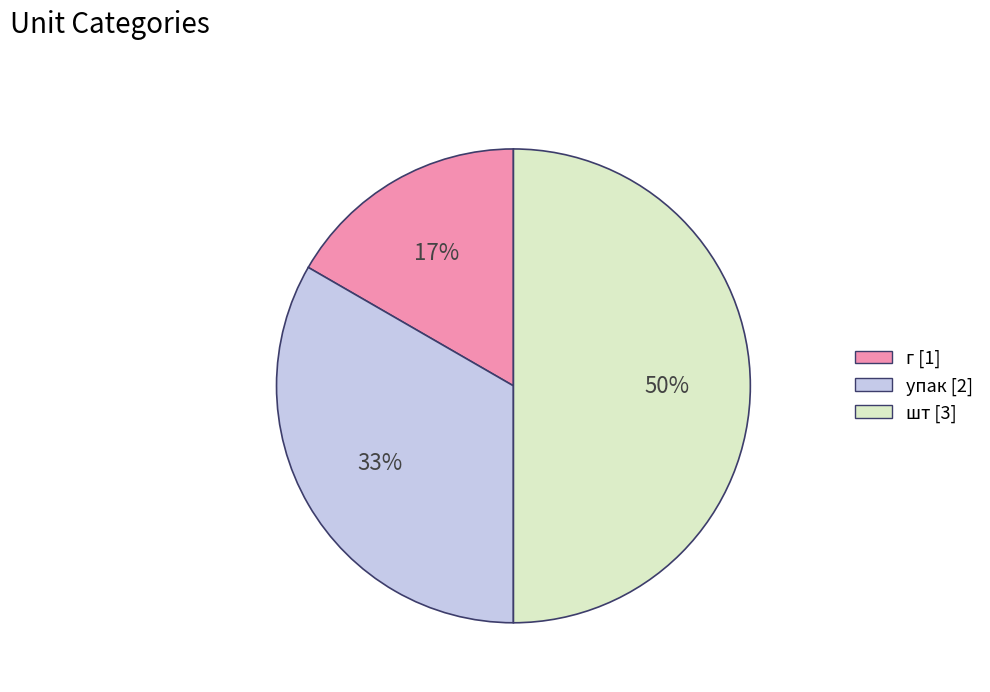

Combined, do шт and упак account for over 50%?

Yes